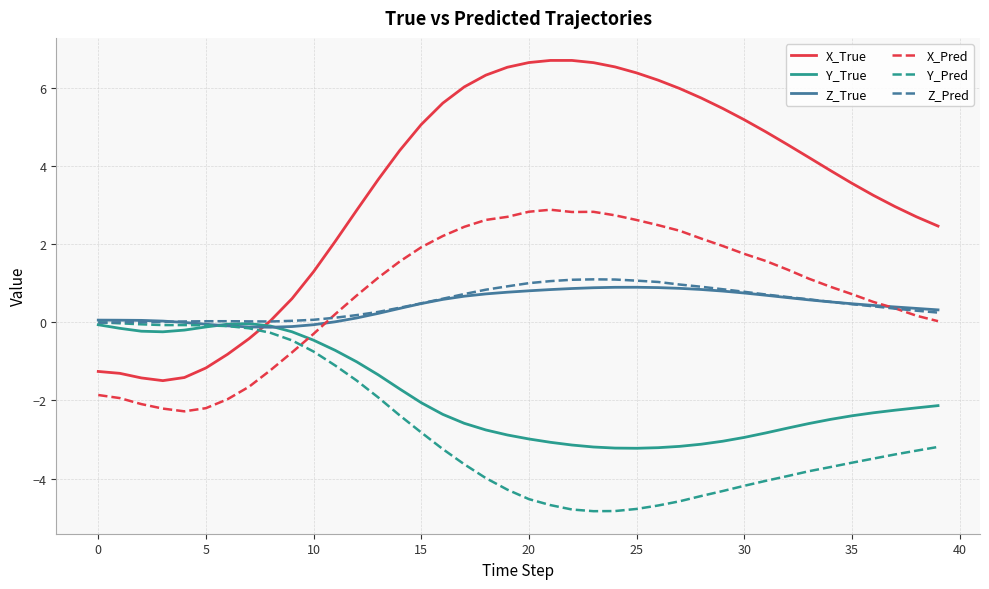

After their last crossing, which series has the higher values: Y_True or X_Pred?

X_Pred